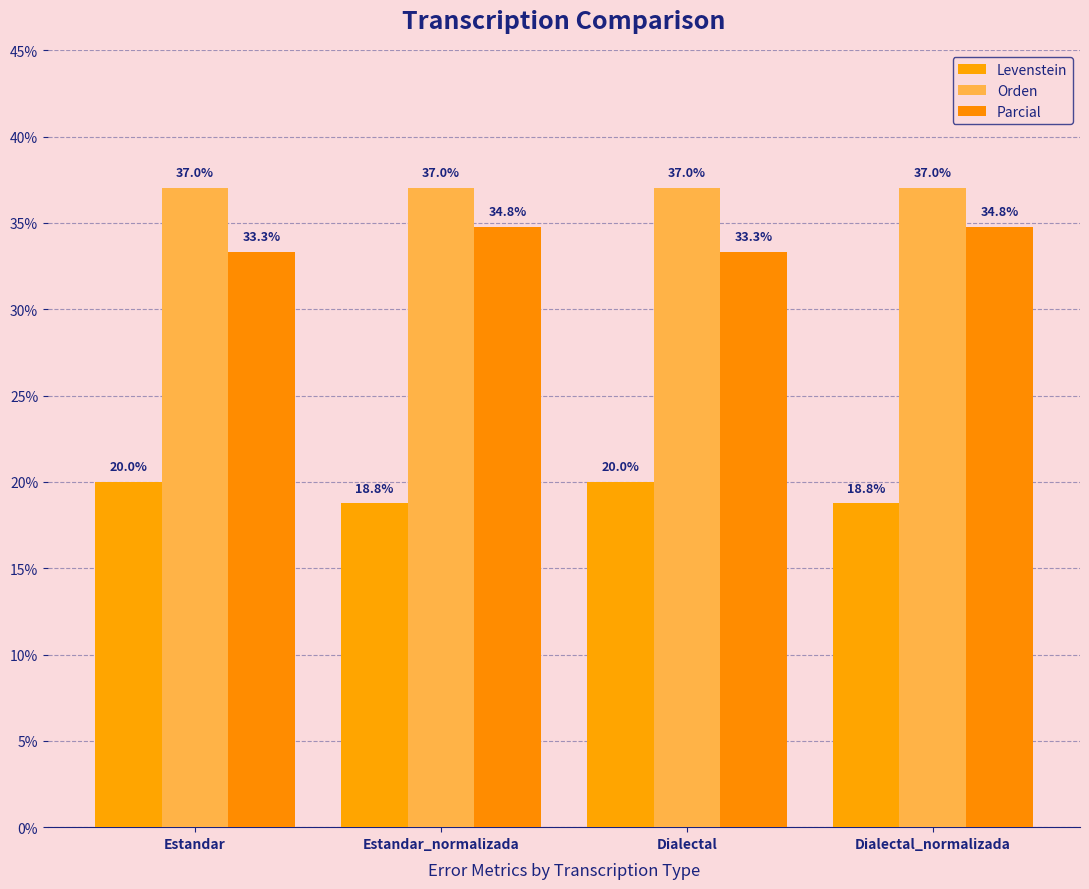

What is the minimum value shown in the chart?

18.8